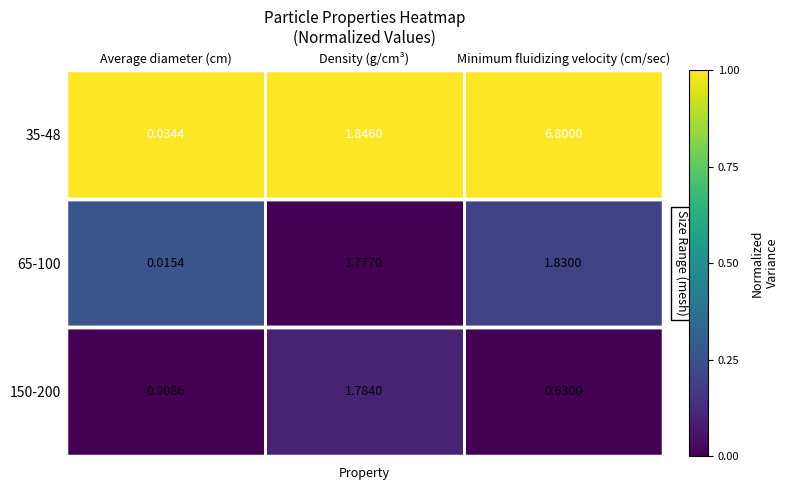

Is the value of 150-200 at Minimum fluidizing velocity (cm/sec) greater than the value of 35-48 at Minimum fluidizing velocity (cm/sec)?

No